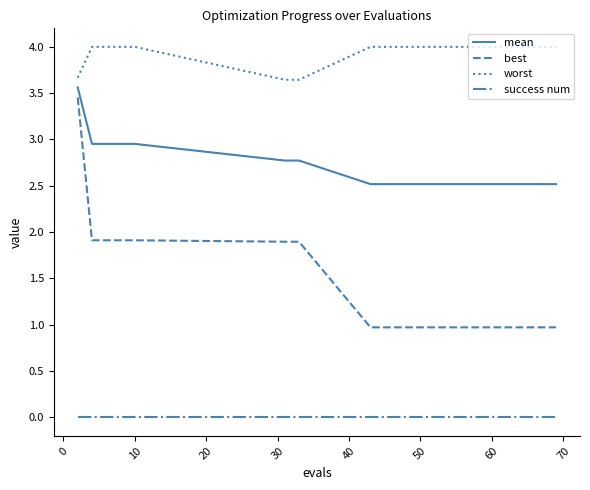

What is the maximum value shown in the chart?

4.0